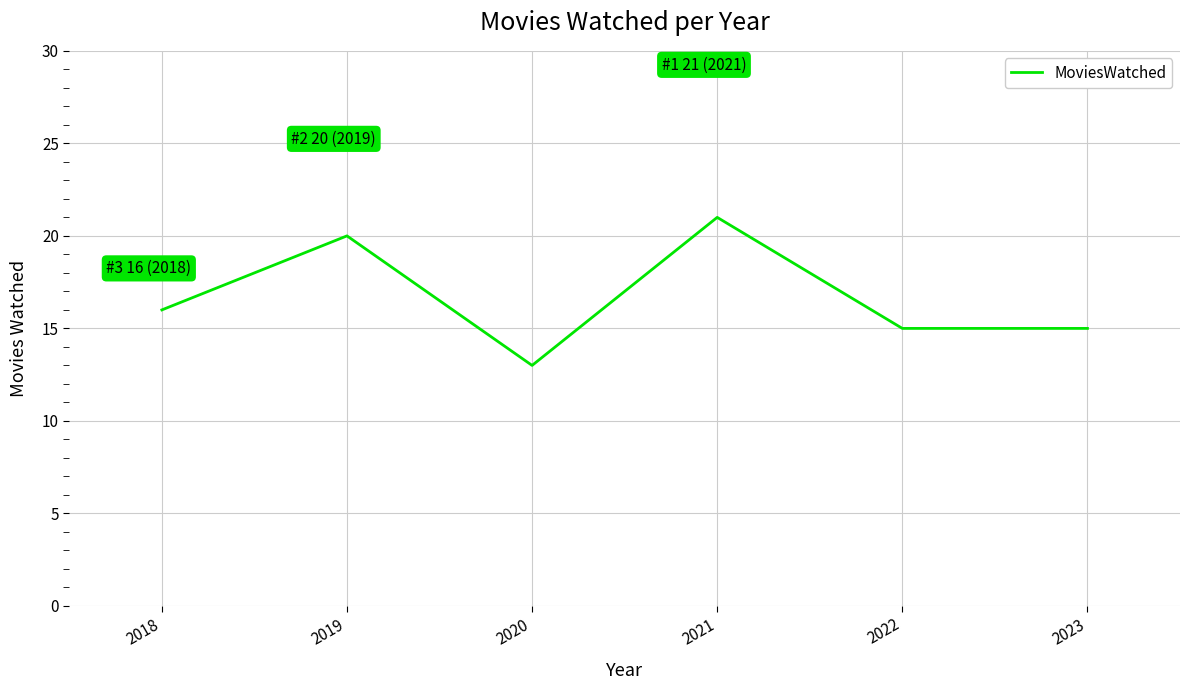

Approximately how many times larger is the value at 2020 compared to 2022?

0.9